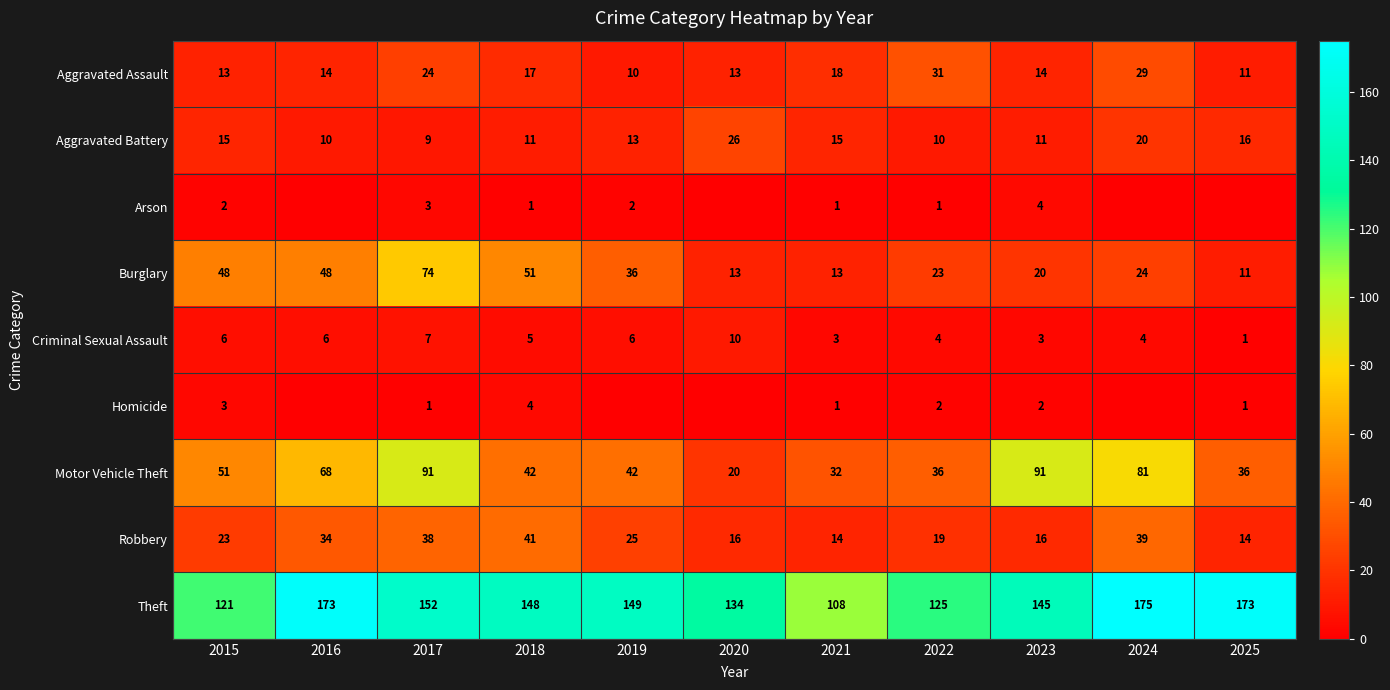

Count the number of categories in the chart.

11